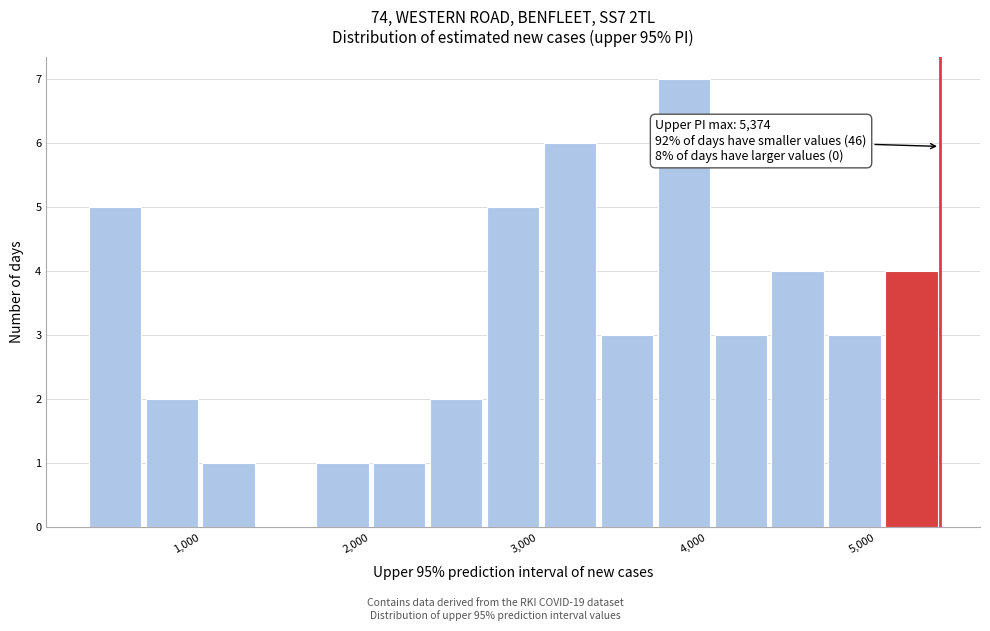

Read against the x-axis, roughly where is the centre of the tallest bar?

3900